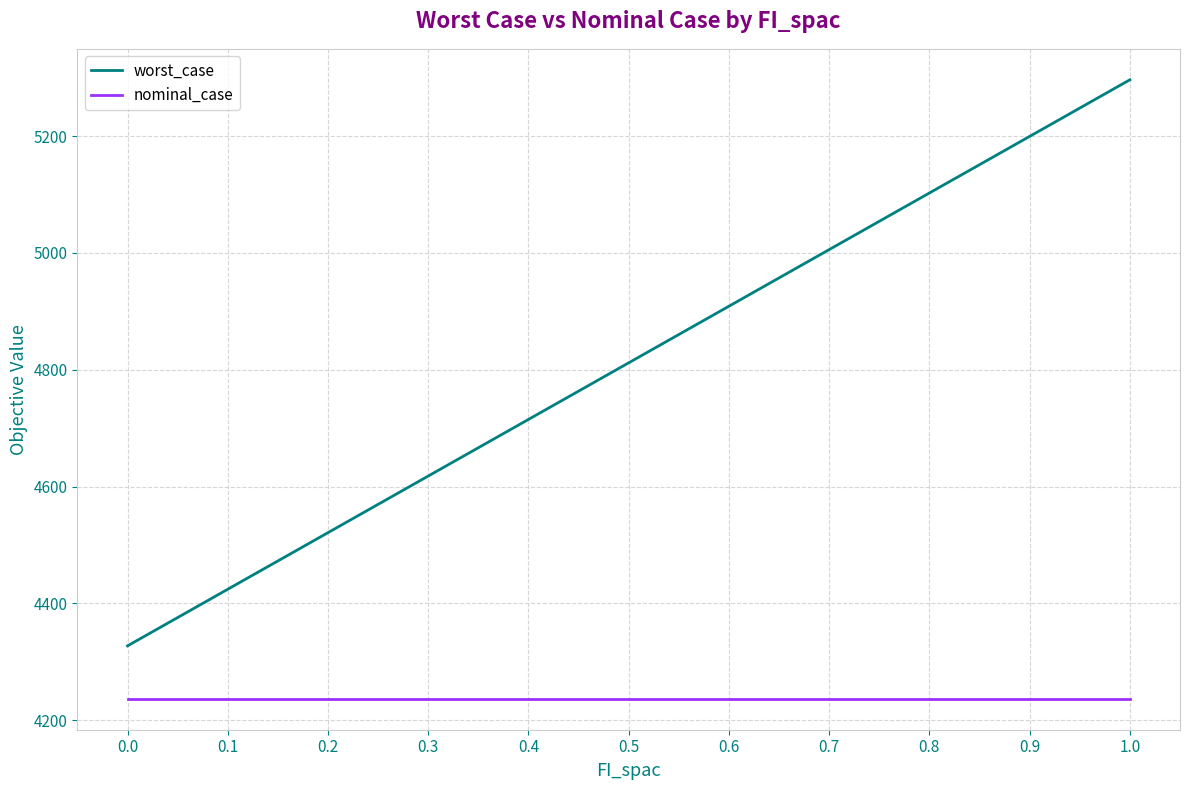

What is the maximum value shown in the chart?

5296.5